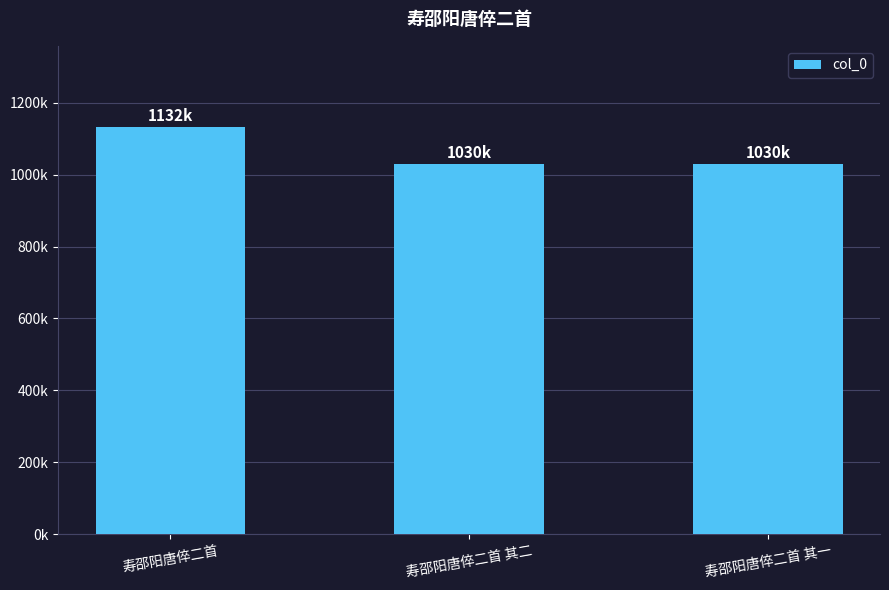

List the labels in order of value, smallest first.

寿邵阳唐倅二首 其二, 寿邵阳唐倅二首 其一, 寿邵阳唐倅二首